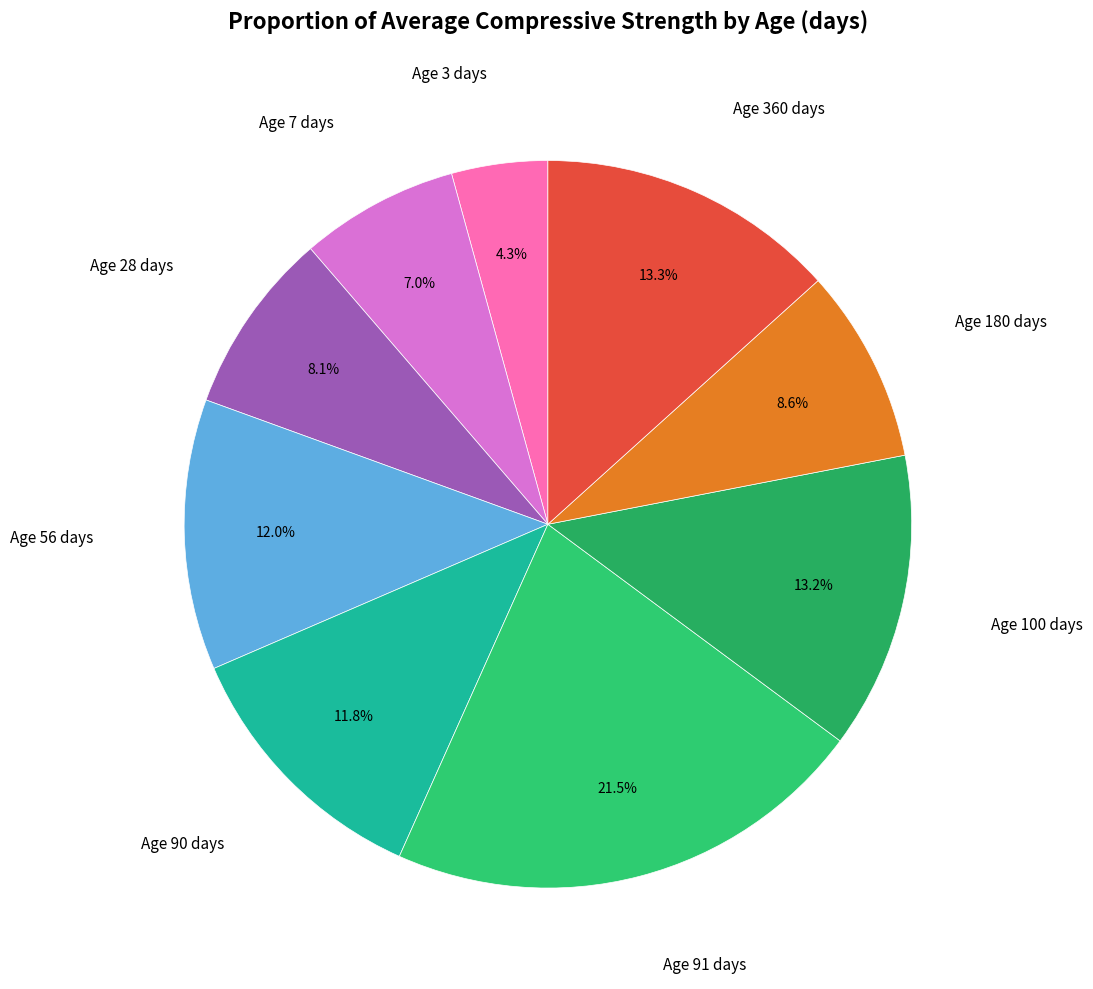

Is there a majority slice in this chart?

No